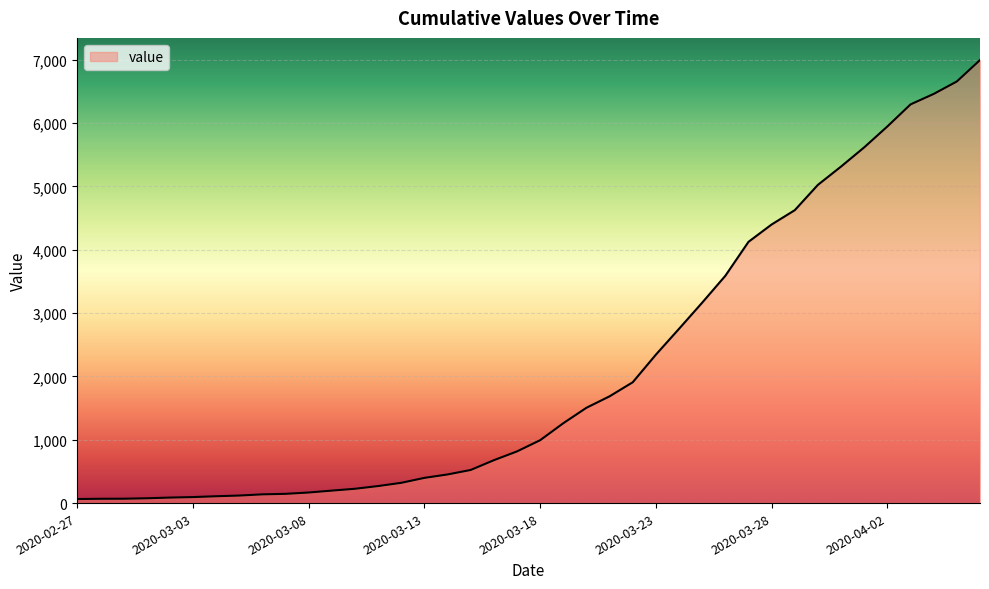

What is the maximum value shown in the chart?

6995